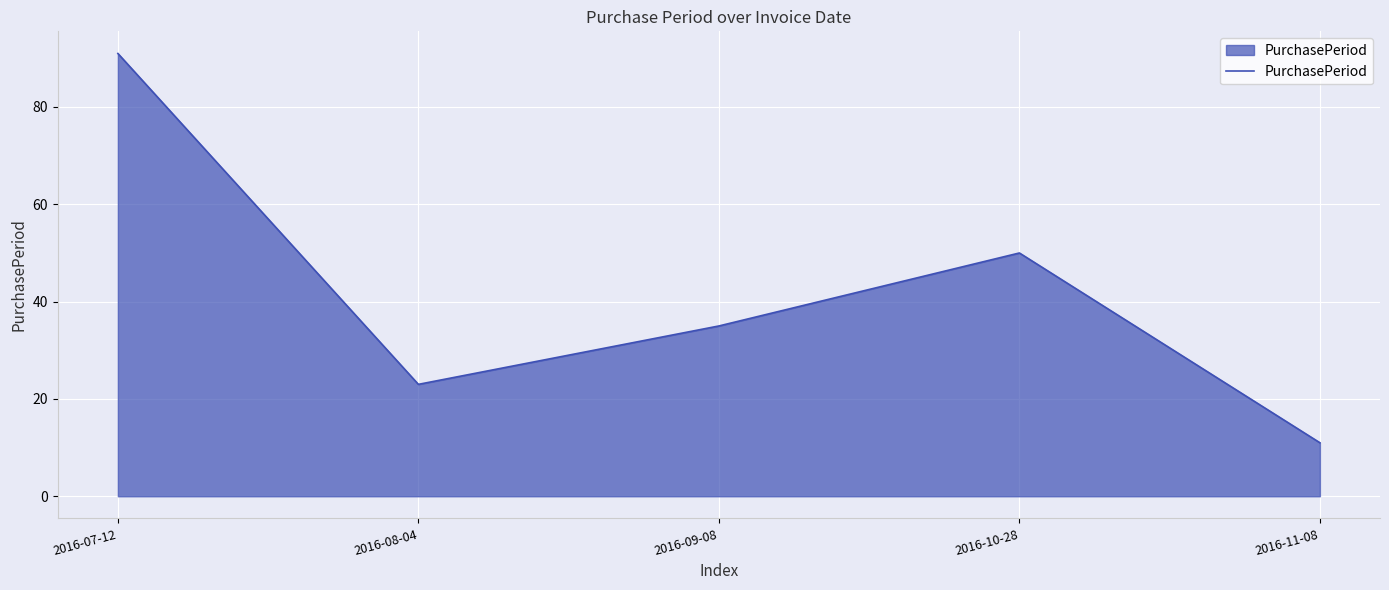

At which category does the data reach its first local peak?

2016-10-28